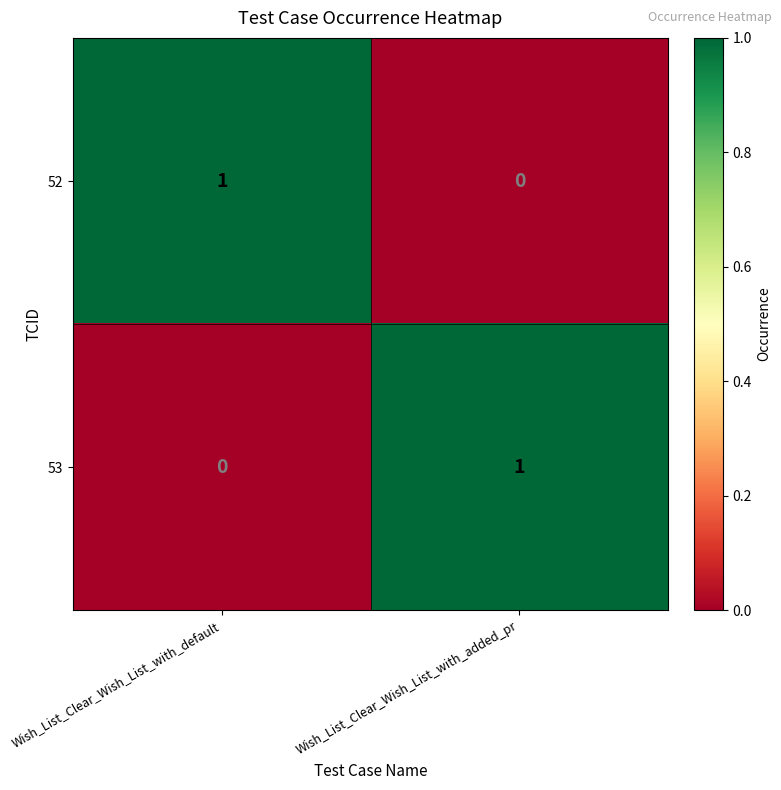

True or false: 53 has a value of 0 at Wish_List_Clear_Wish_List_with_added_pr.

False